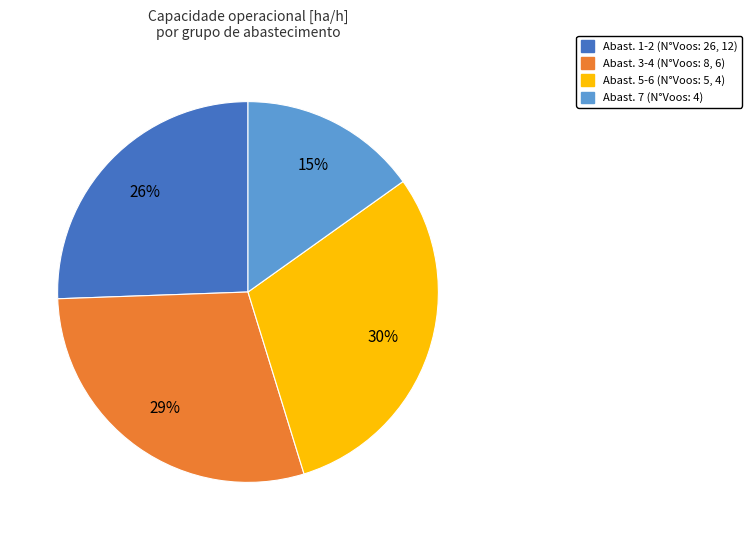

Is there any slice that represents more than half of the pie?

No